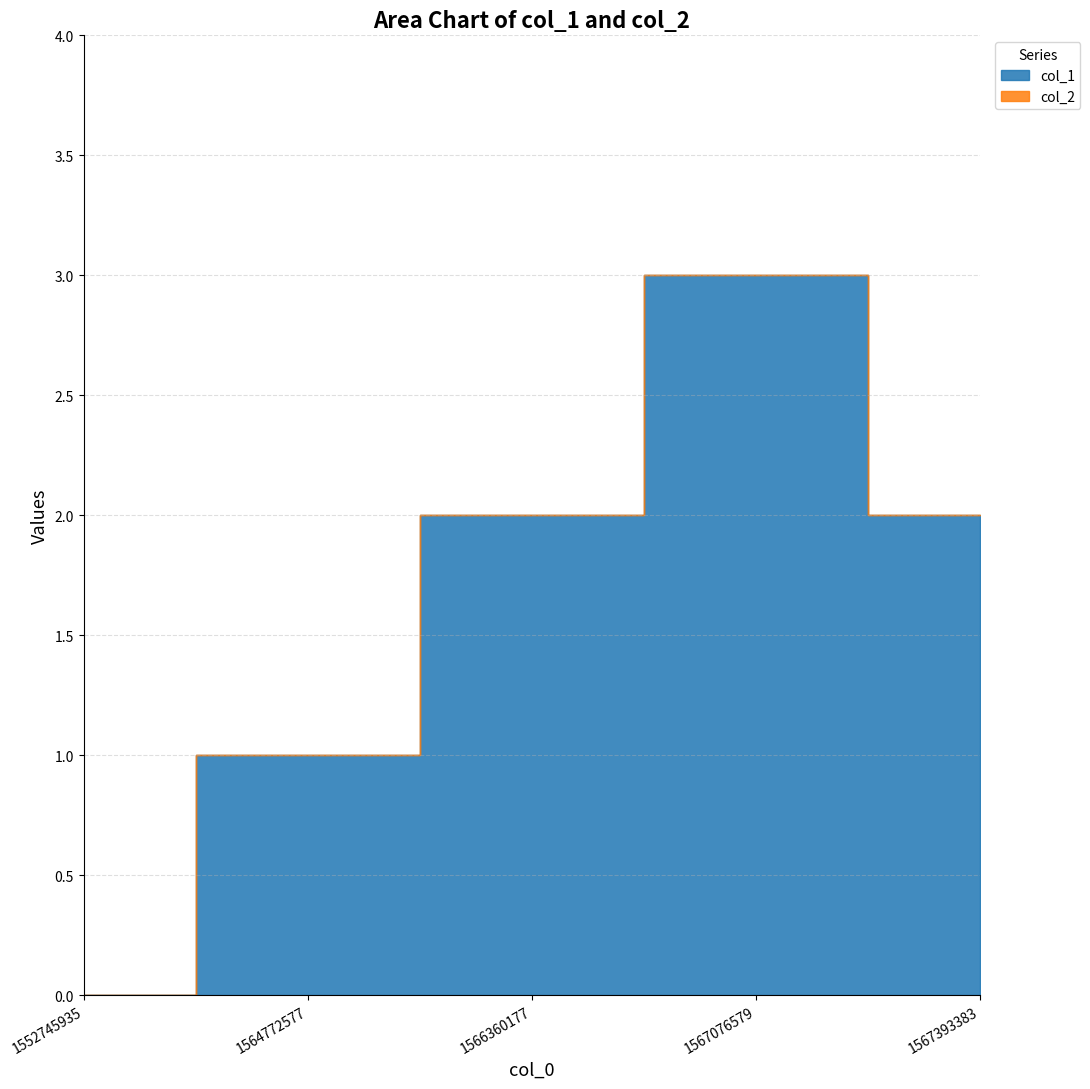

True or false: col_2 and col_1 cross at least once.

False